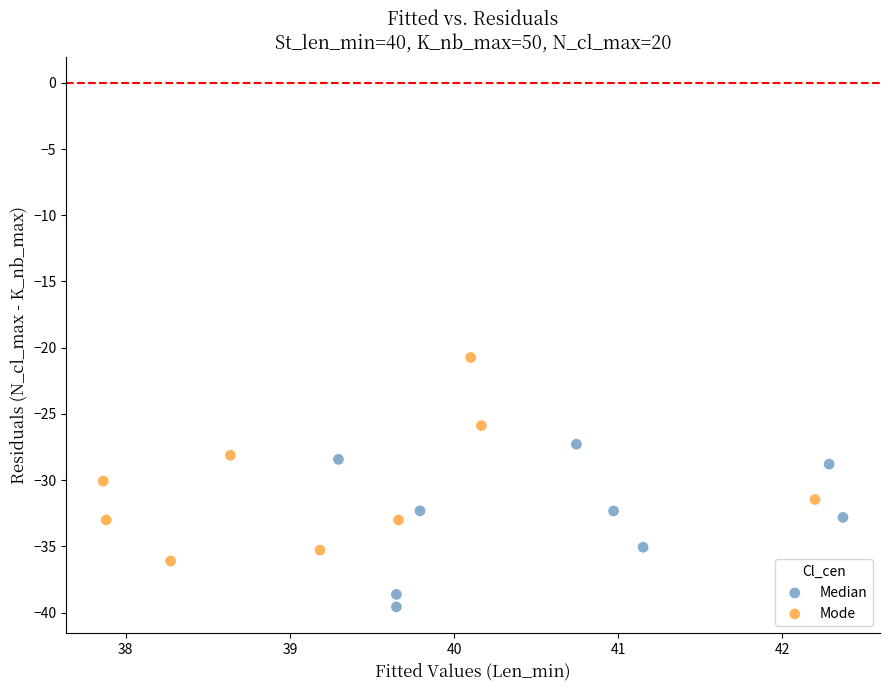

Which series contains the lowest Y value?

Median